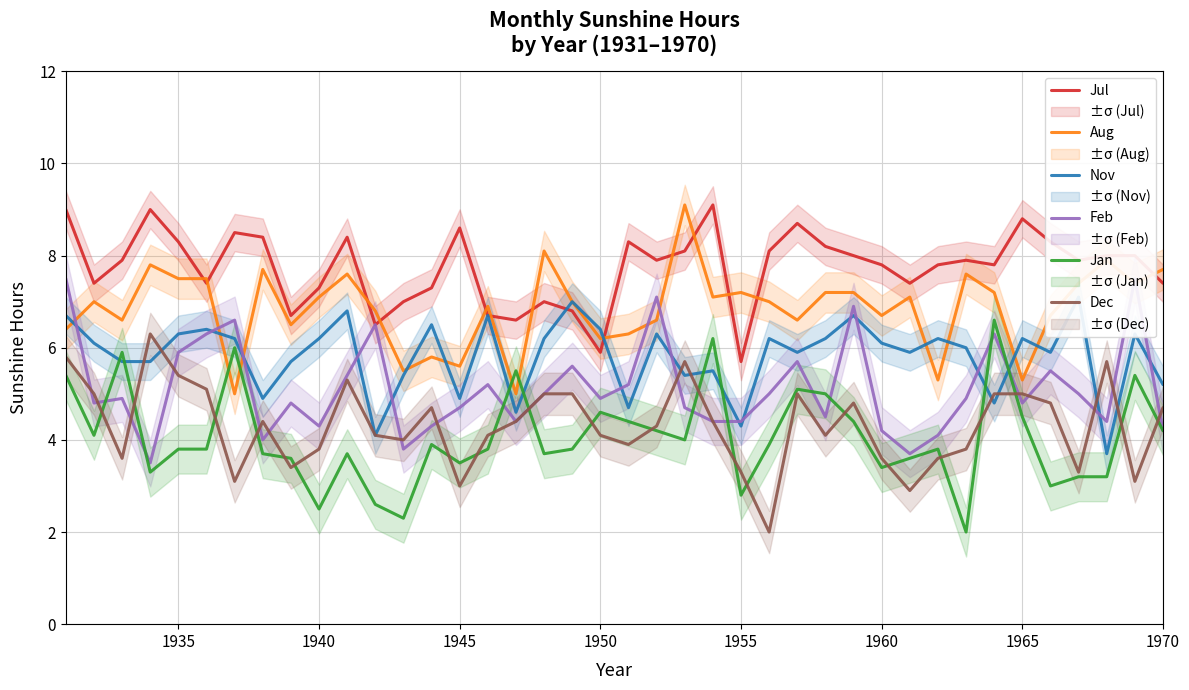

What is the highest value of the Jan series?

6.6